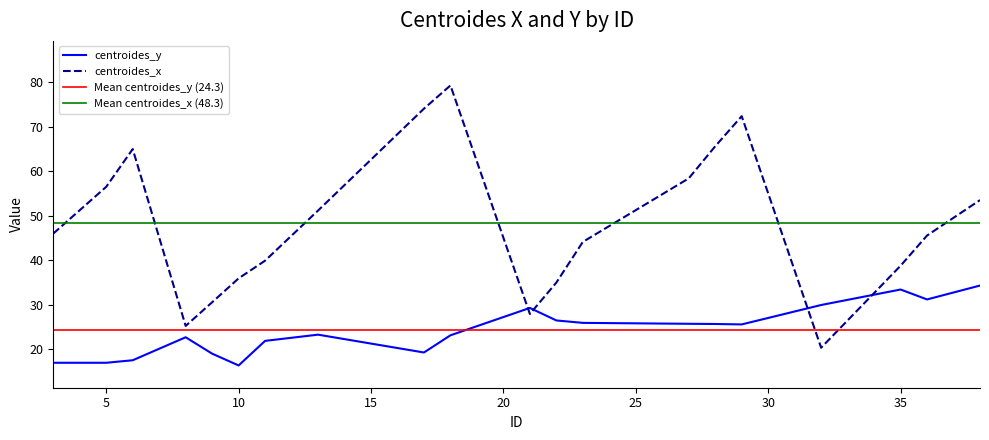

Between 11 and 17, which series saw the biggest shift?

centroides_x